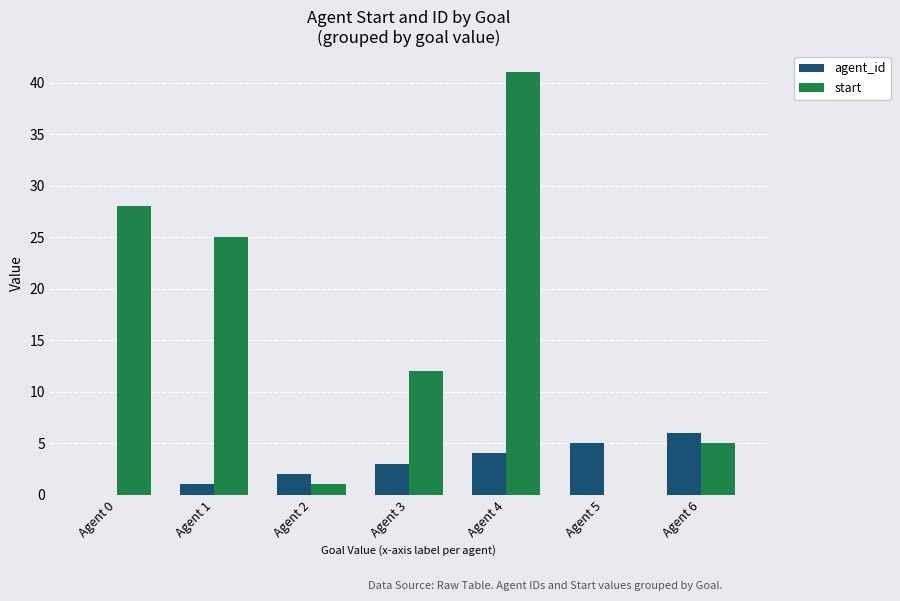

At which category is the sum across all series the highest?

Agent 4